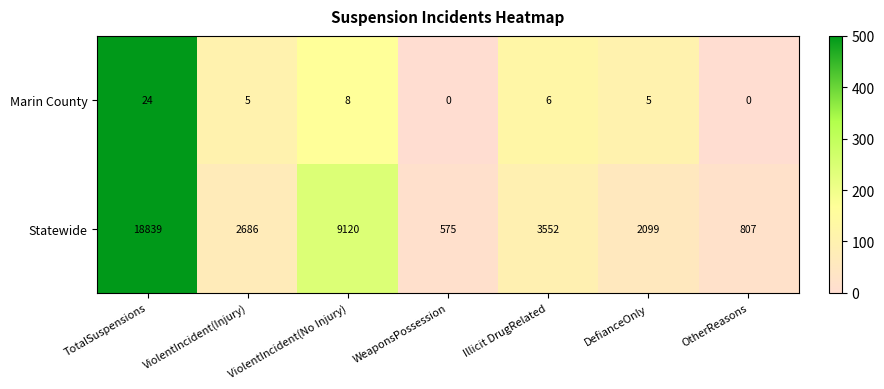

Which label corresponds to the largest value in the chart?

TotalSuspensions